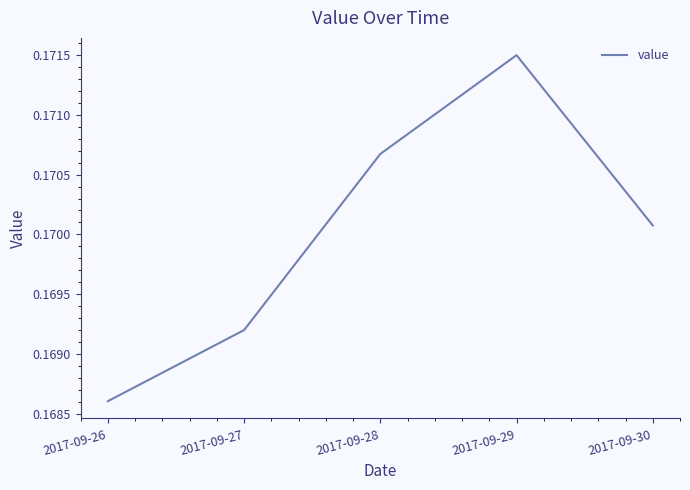

Count the values in the range 0 to 1.

5